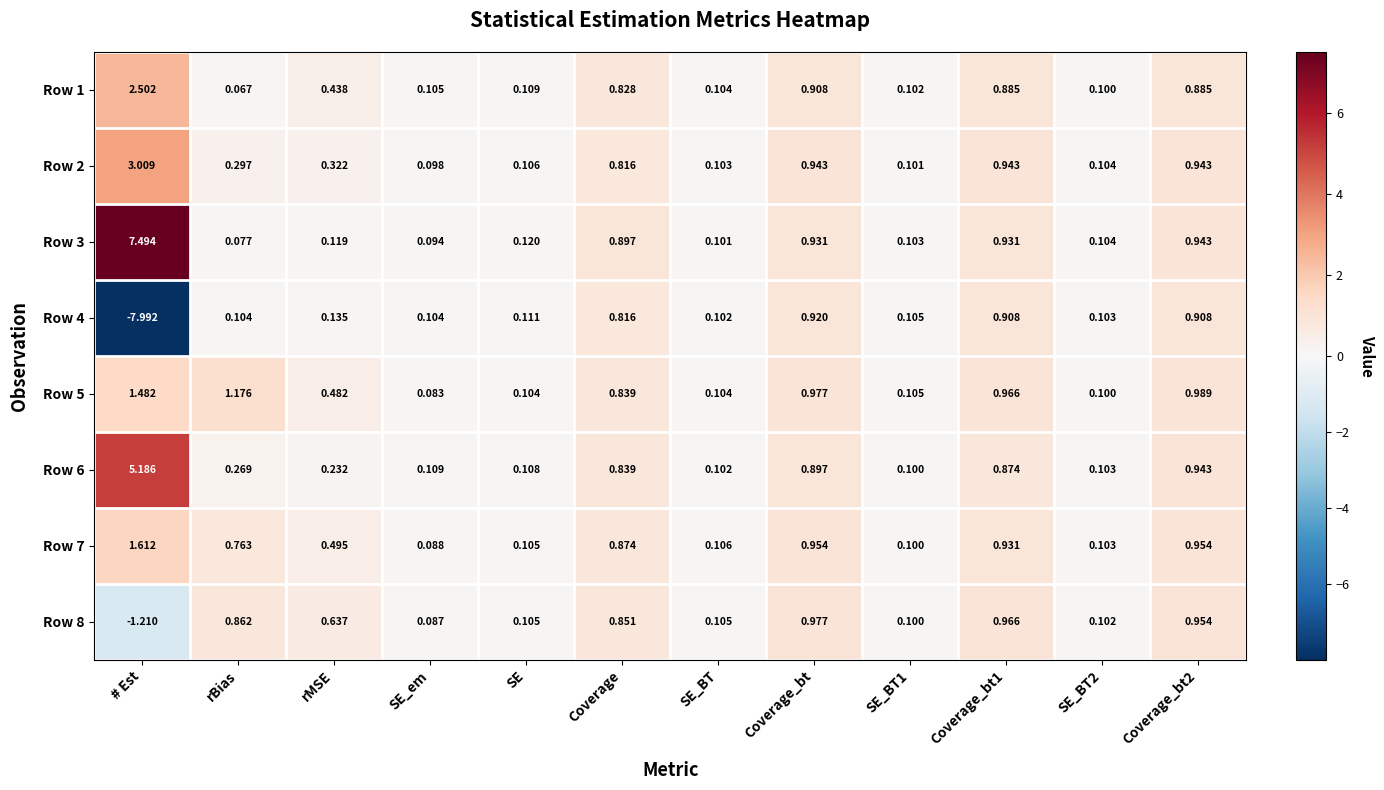

At which label is Row 8 closest to 0?

SE_em